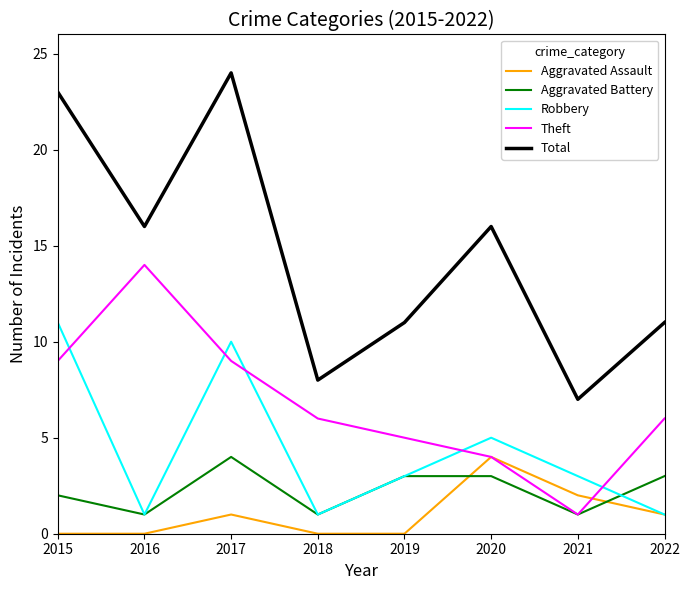

Which series has the largest total across all categories?

Total